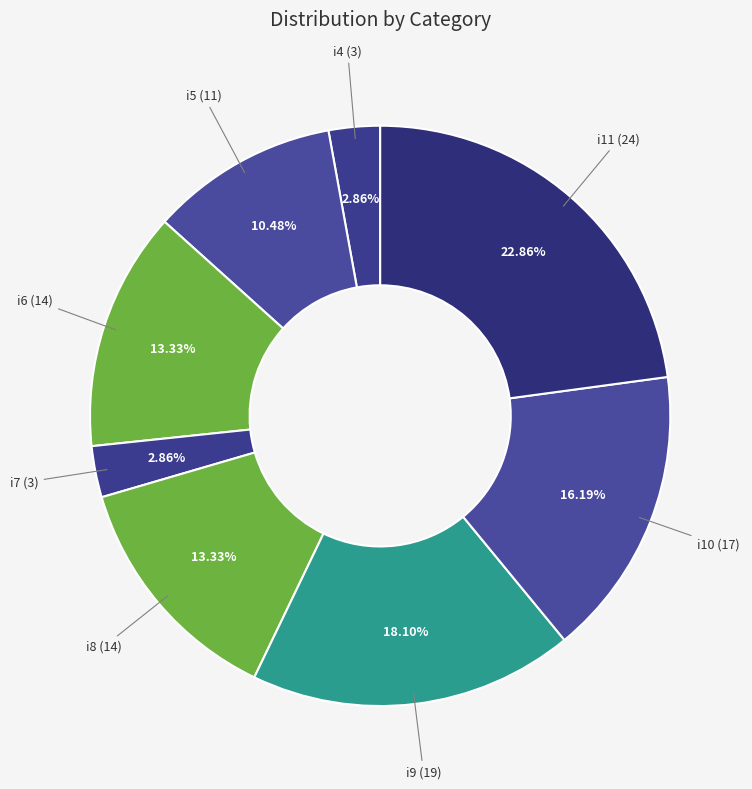

Is i4 the majority of the pie?

No